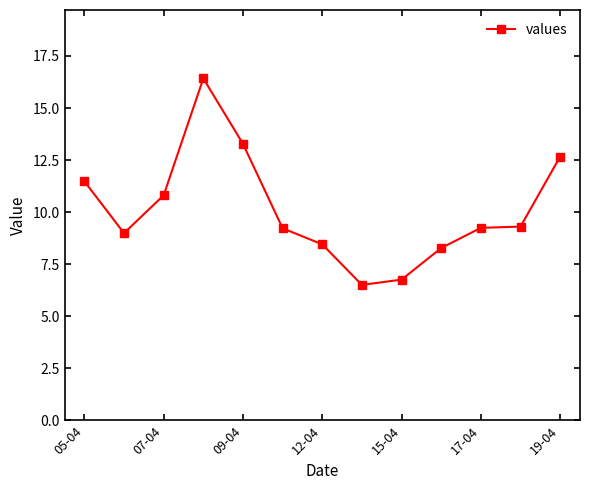

True or false: the data has more than 0 interior local peaks.

True